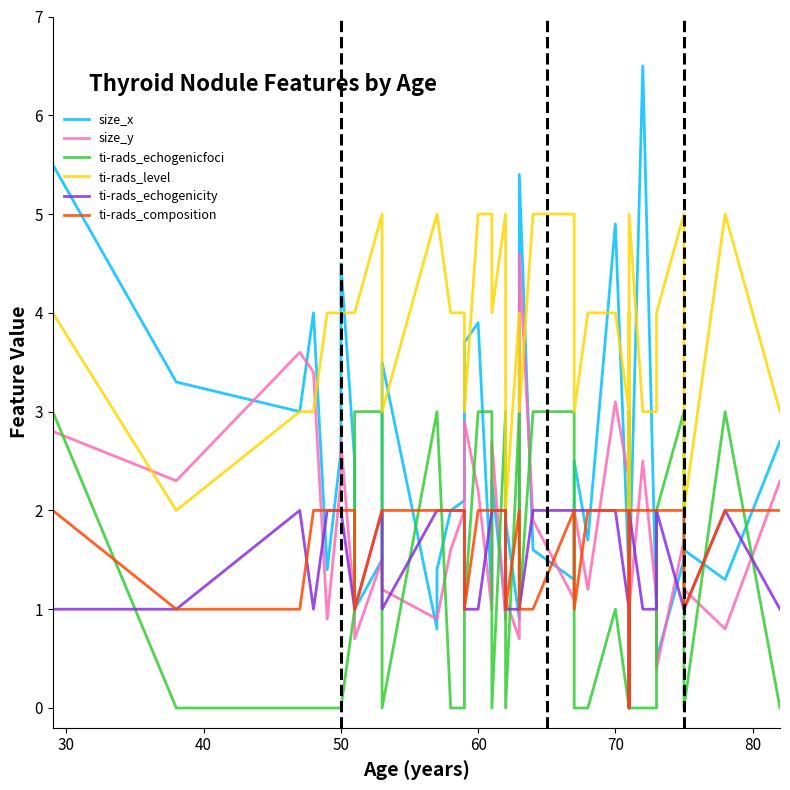

At how many categories does at least one series exceed 0?

40